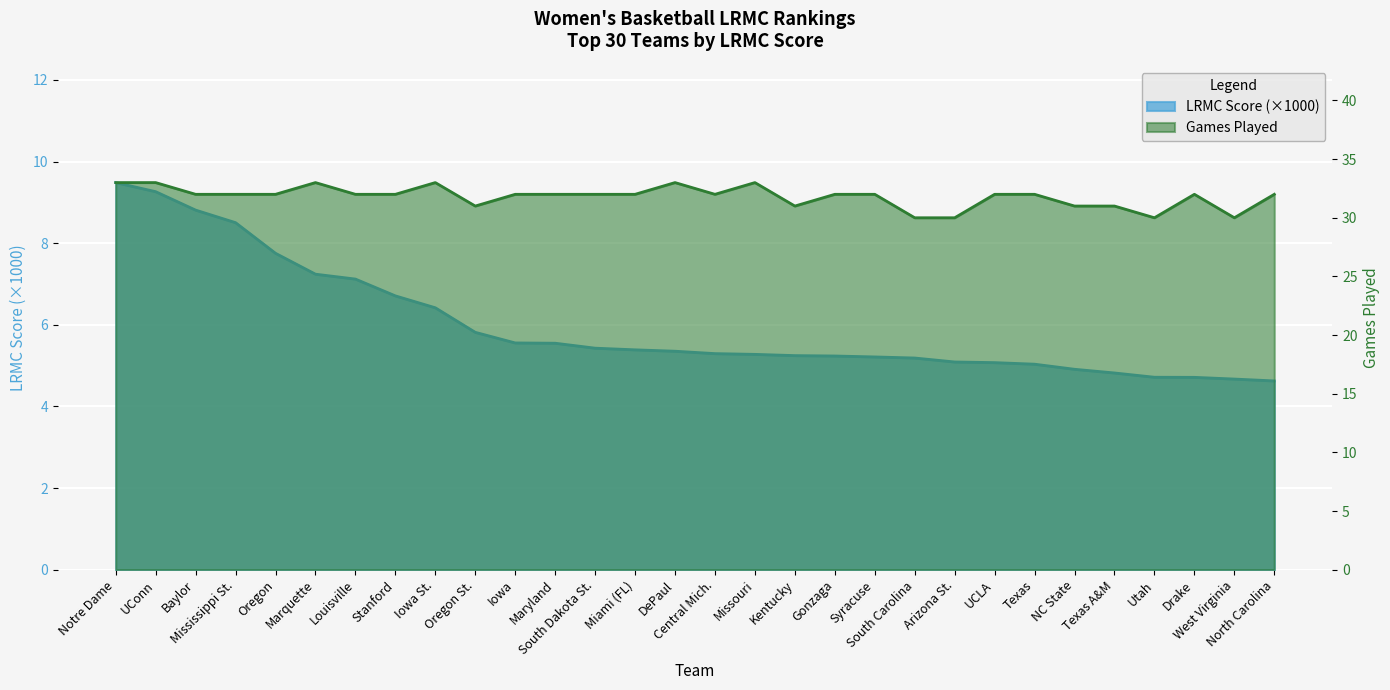

What is the sum of the ngames values at Oregon and Texas?

64.0